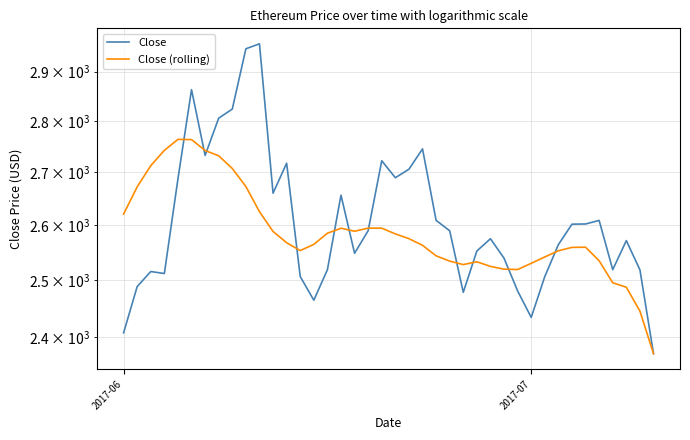

Which series has the largest total across all categories?

Close